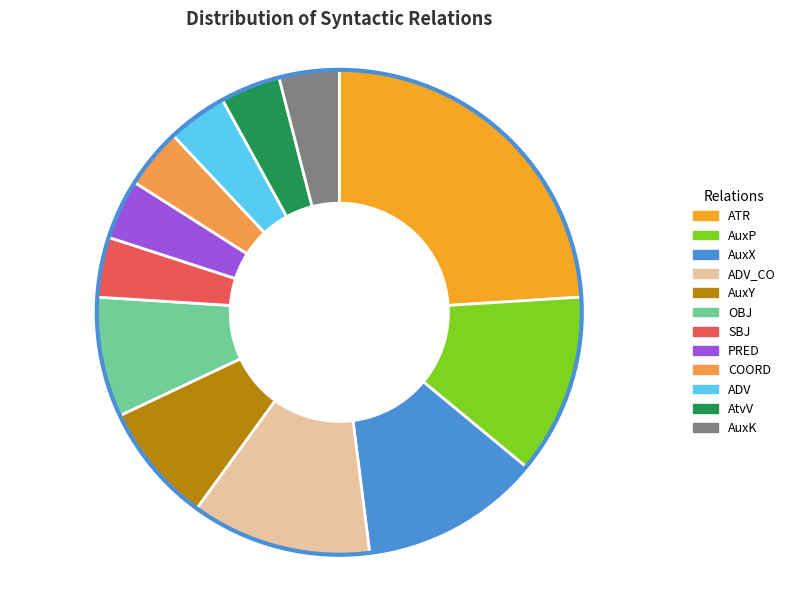

Is the sum of COORD and OBJ greater than half?

No